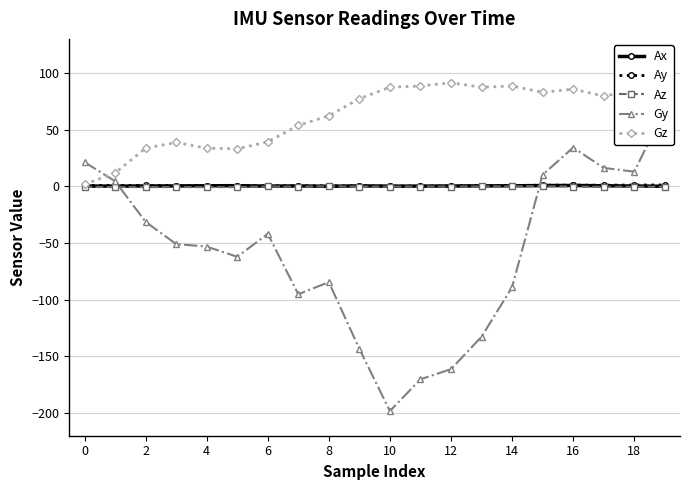

Reading left to right, transcribe all the data shown in this chart.

Ax: 0.2	0.1	0.3	0.3	0.5	0.5	0.2	0.3	0.0	0.4	0.1	0.2	0.3	0.4	0.4	0.6	0.7	0.4	0.2	0.0
Ay: 0.8	0.7	0.7	0.6	0.6	0.4	0.5	0.4	0.4	0.4	0.2	0.2	0.3	0.5	0.7	1.0	1.0	1.0	1.1	1.2
Az: -0.6	-0.6	-0.7	-0.7	-0.7	-0.7	-0.2	-0.4	-0.0	-0.3	-0.3	-0.2	-0.2	-0.2	-0.0	0.0	-0.3	-0.5	-0.5	-0.3
Gy: 21.3	4.5	-31.4	-51.0	-53.2	-62.2	-42.0	-95.2	-84.6	-143.4	-198.2	-170.2	-161.3	-132.7	-89.0	10.1	34.2	16.2	12.9	67.2
Gz: 1.7	11.8	33.6	38.6	33.6	33.0	39.2	53.8	62.2	77.3	87.4	88.5	91.3	87.4	88.5	82.9	85.7	79.5	84.6	104.2